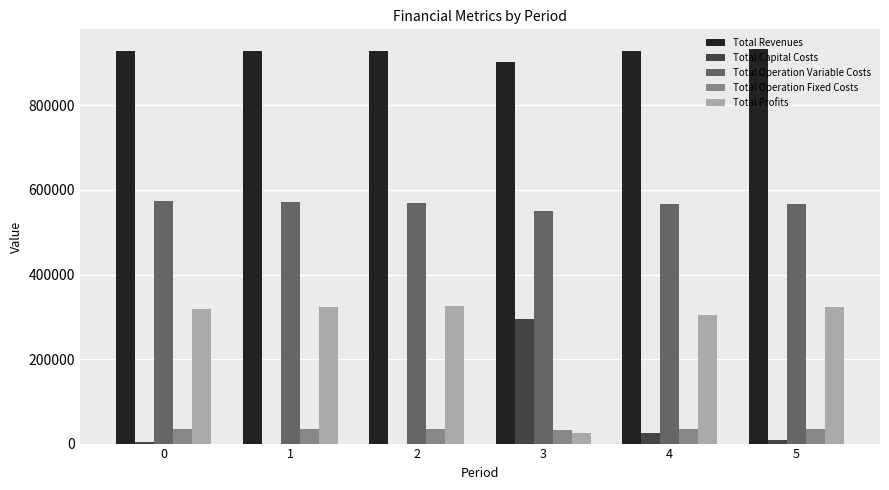

What is the greatest value displayed?

933421.5